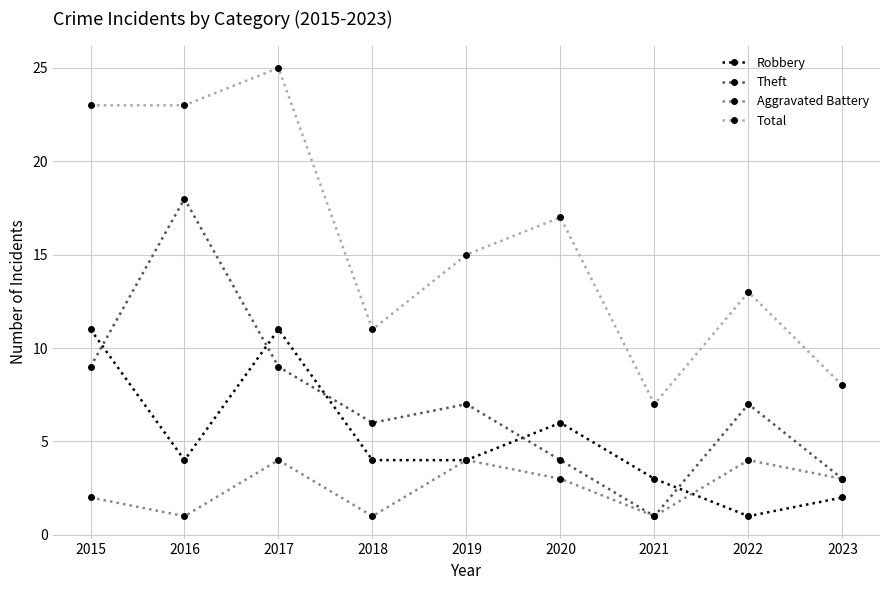

What is the average value of the Theft series?

7